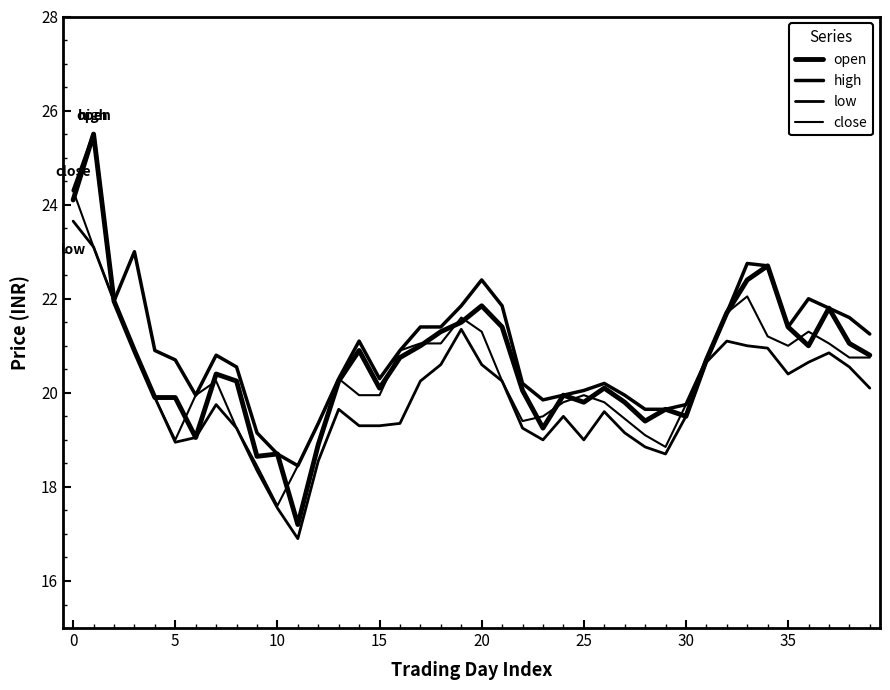

What is the difference between the maximum and minimum values in the open series?

8.3